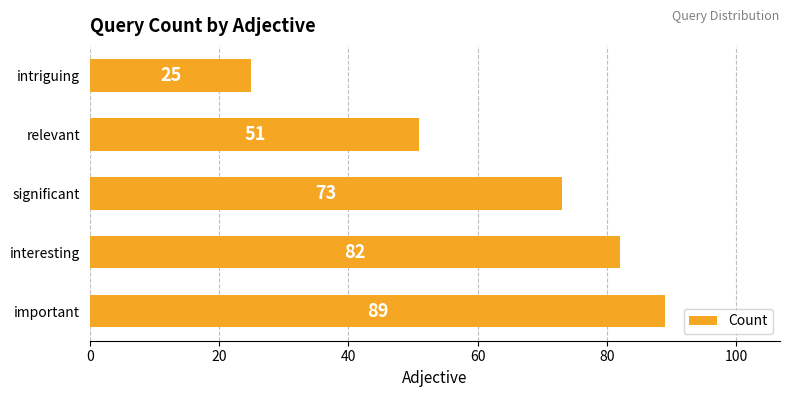

What is the change in value from important to significant?

-16